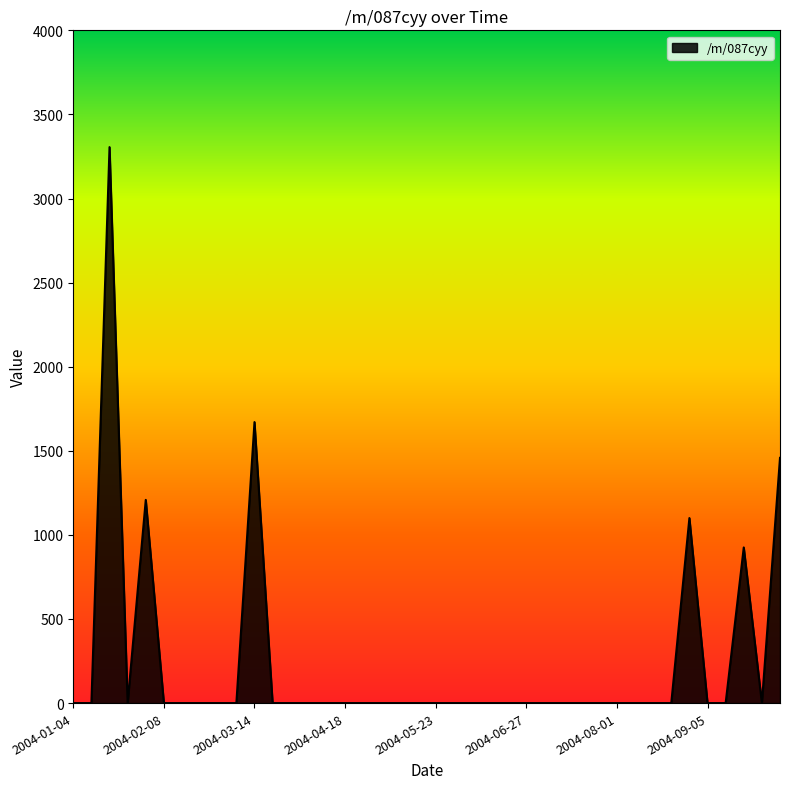

What is the maximum value shown in the chart?

3305.7